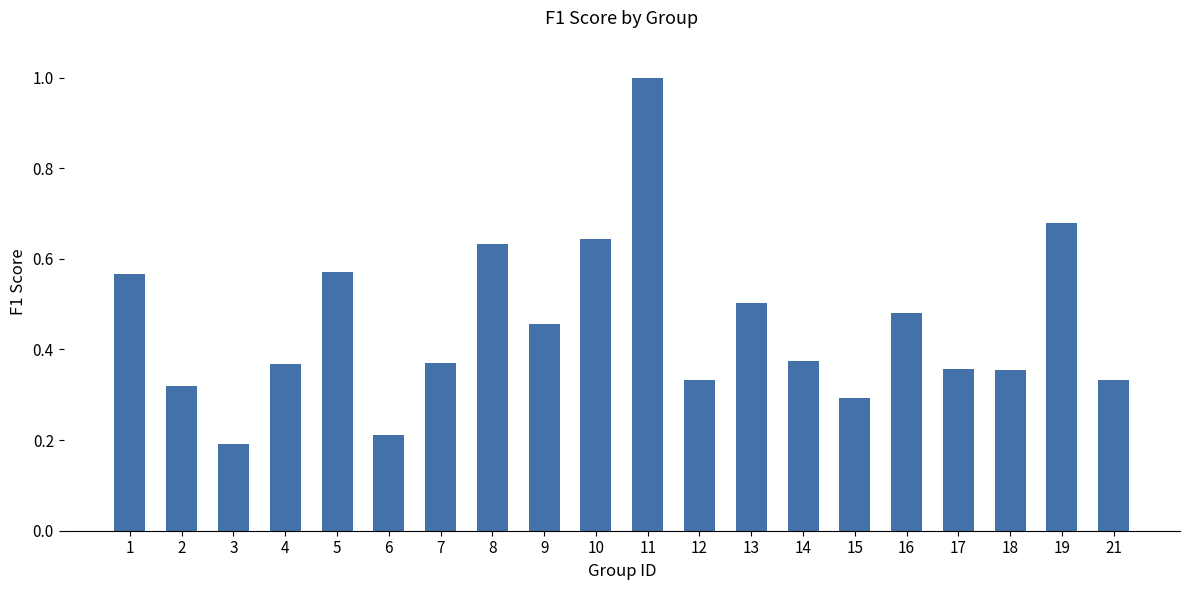

What is the sum of the values at 2 and 10?

1.0